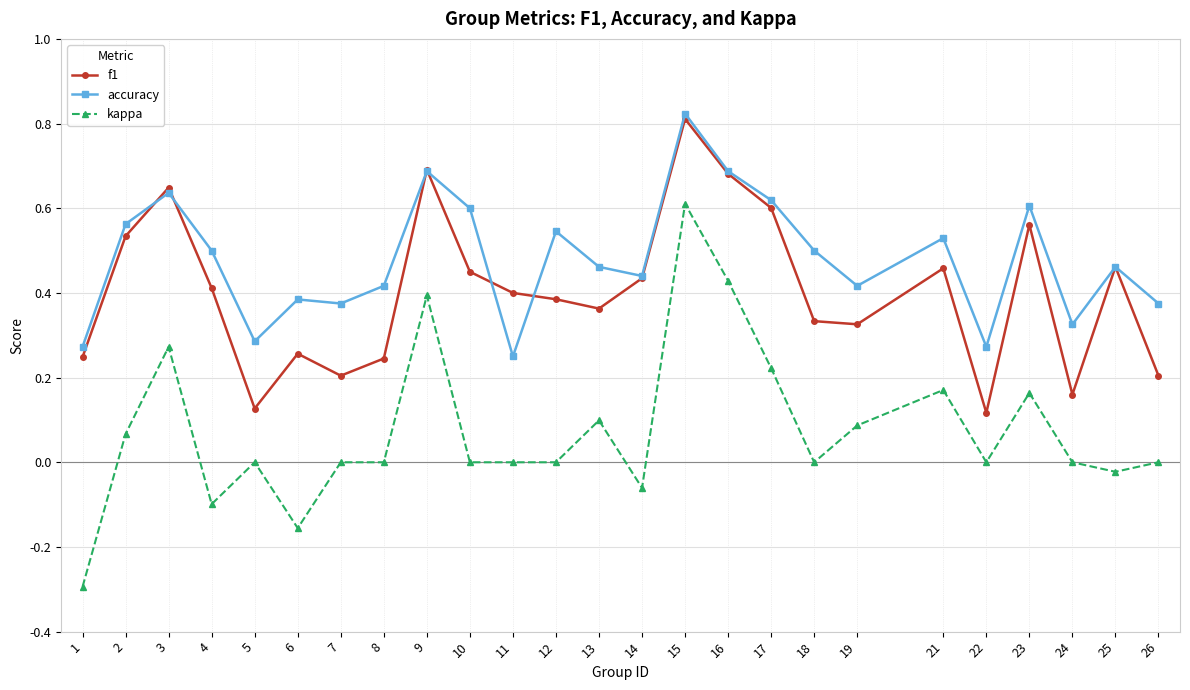

At which label does kappa reach its peak?

15